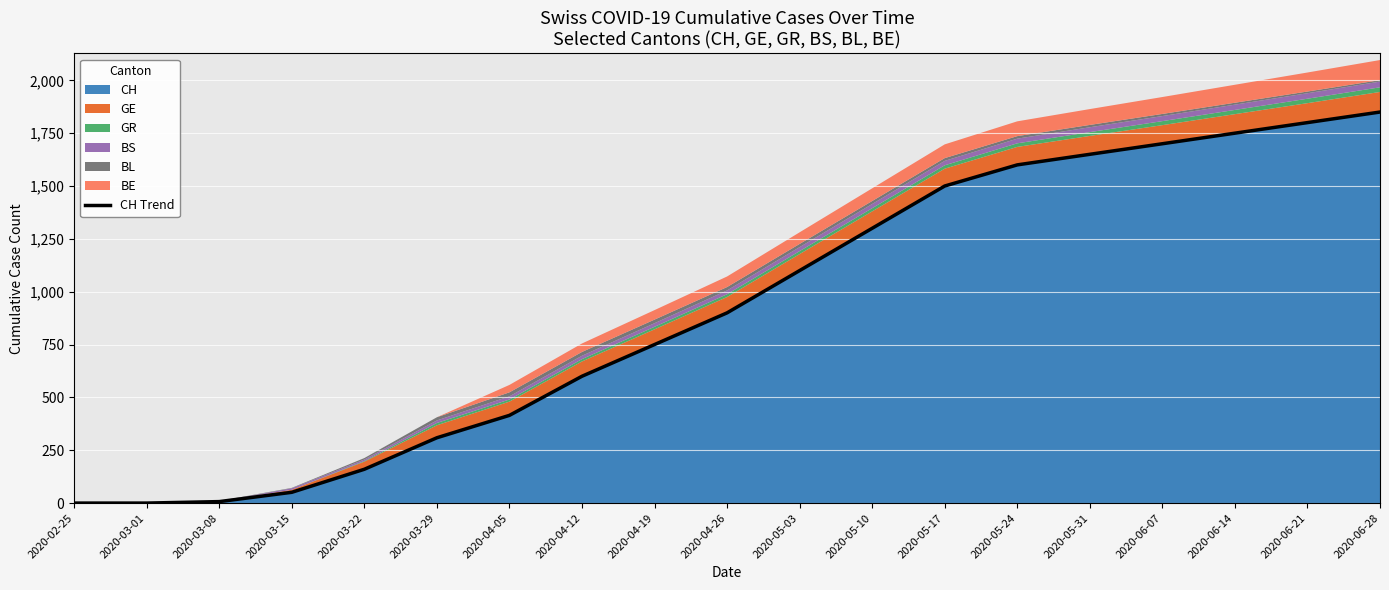

What is the ratio of the value at 2020-04-26 to the value at 2020-03-15?

17.6